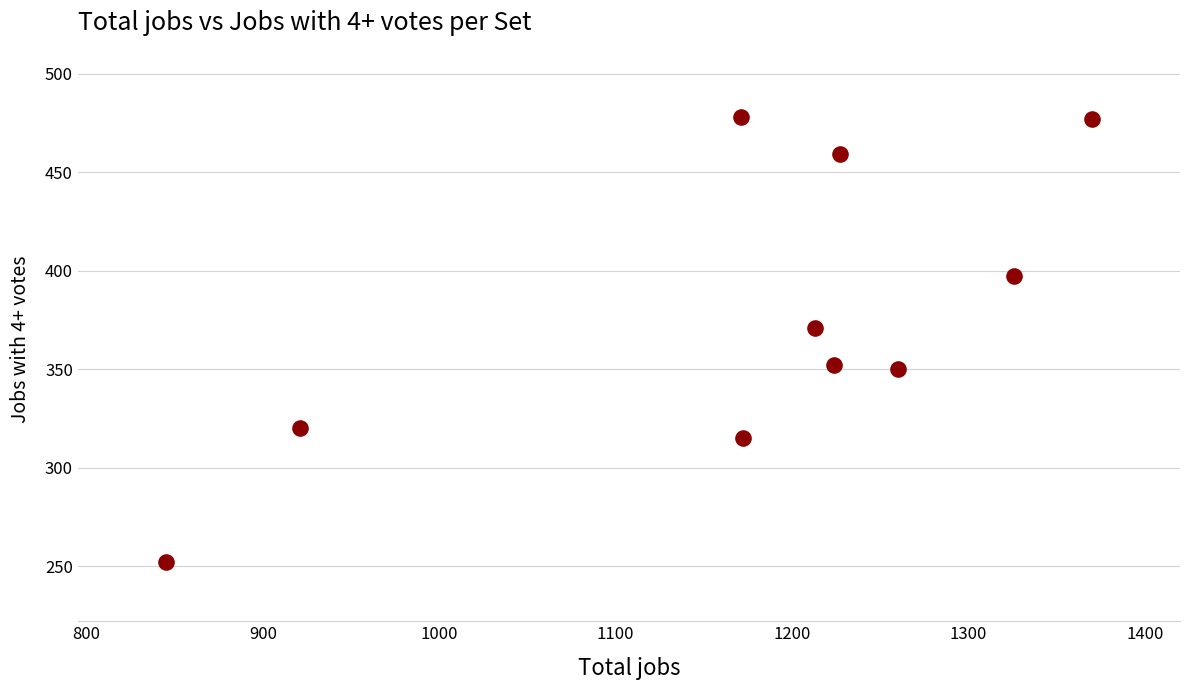

What is the average Y value?

377